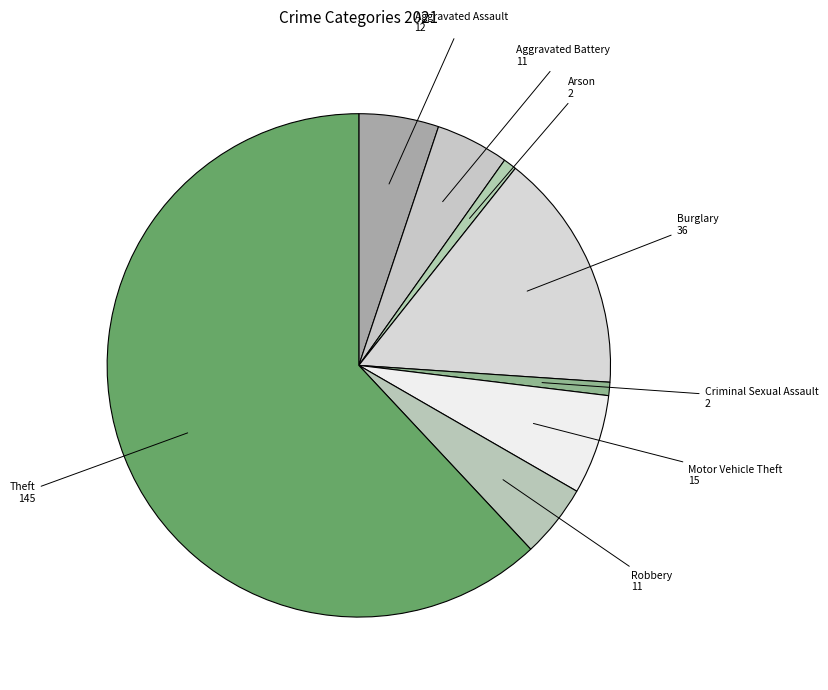

Is Theft the majority of the pie?

Yes